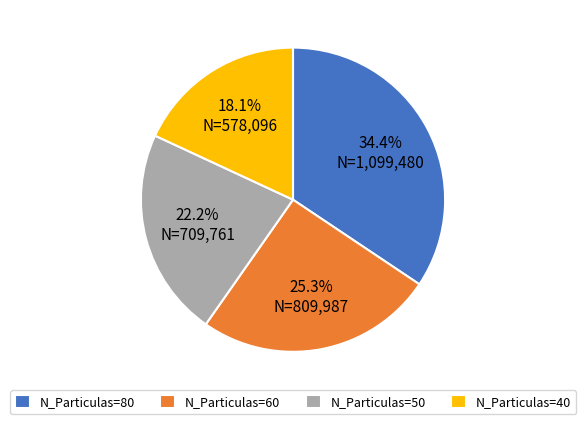

What portion of the pie excludes N_Particulas=50?

77.8%